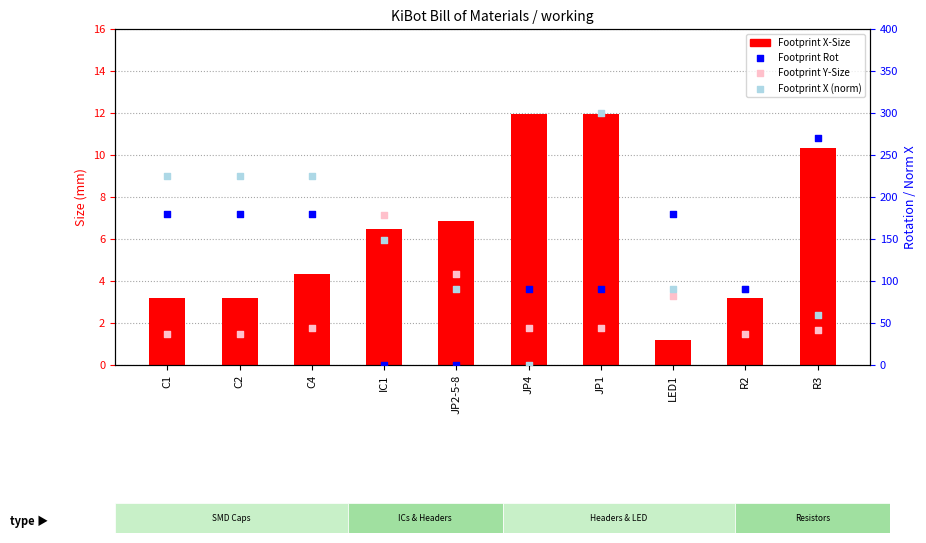

Which series has the largest total across all categories?

Footprint X (norm)